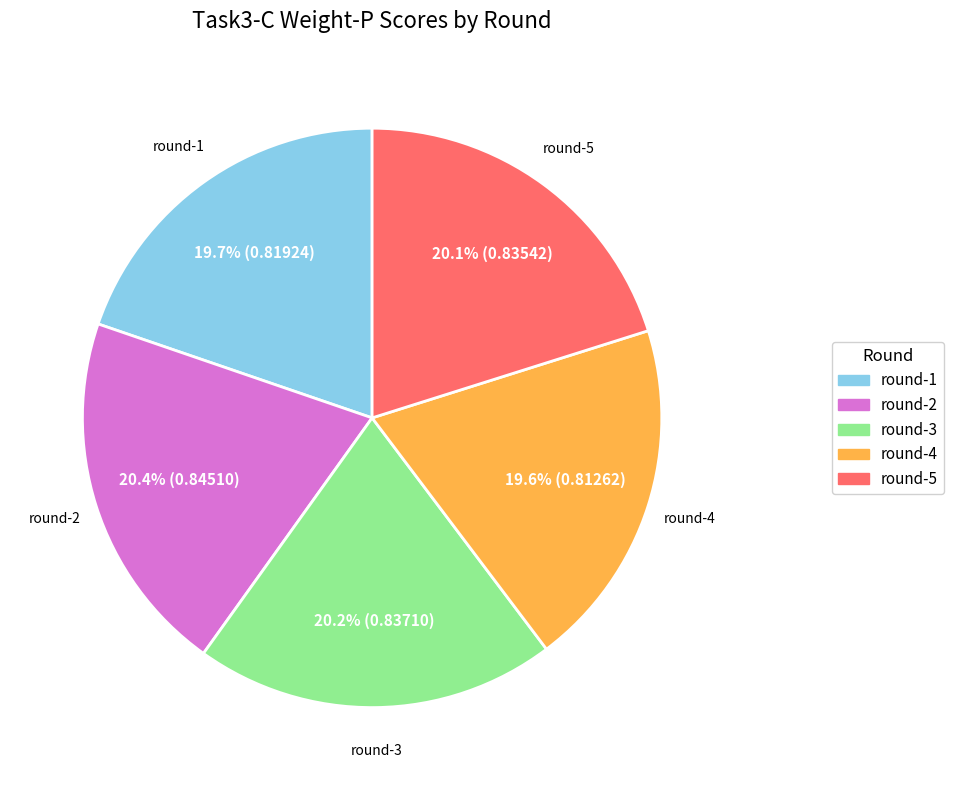

Does any single category account for the majority?

No